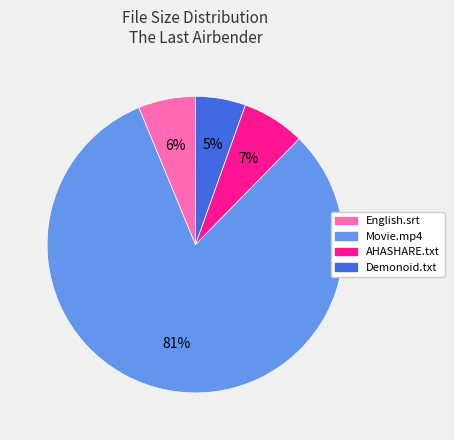

Rank the categories by value from lowest to highest.

Demonoid.txt, English.srt, AHASHARE.txt, Movie.mp4